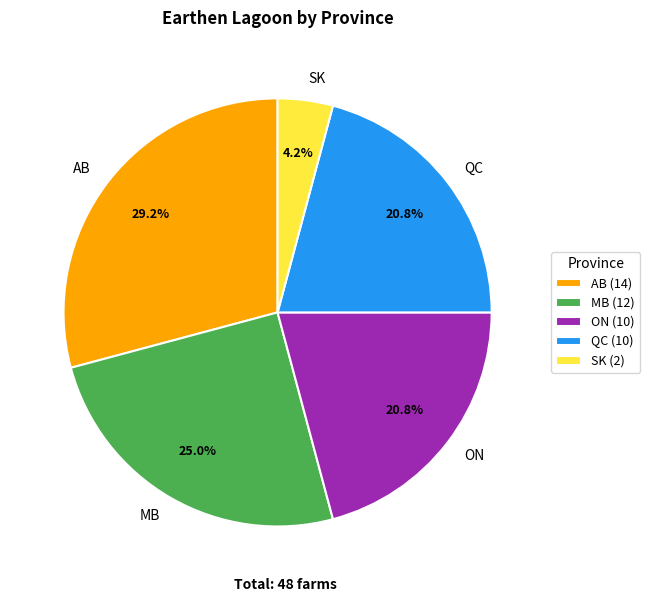

How many slices are in this pie chart?

5